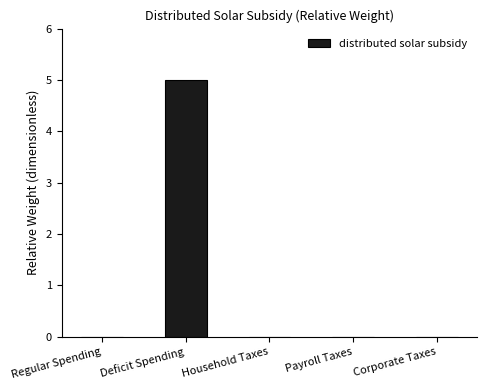

What is the maximum value shown in the chart?

5